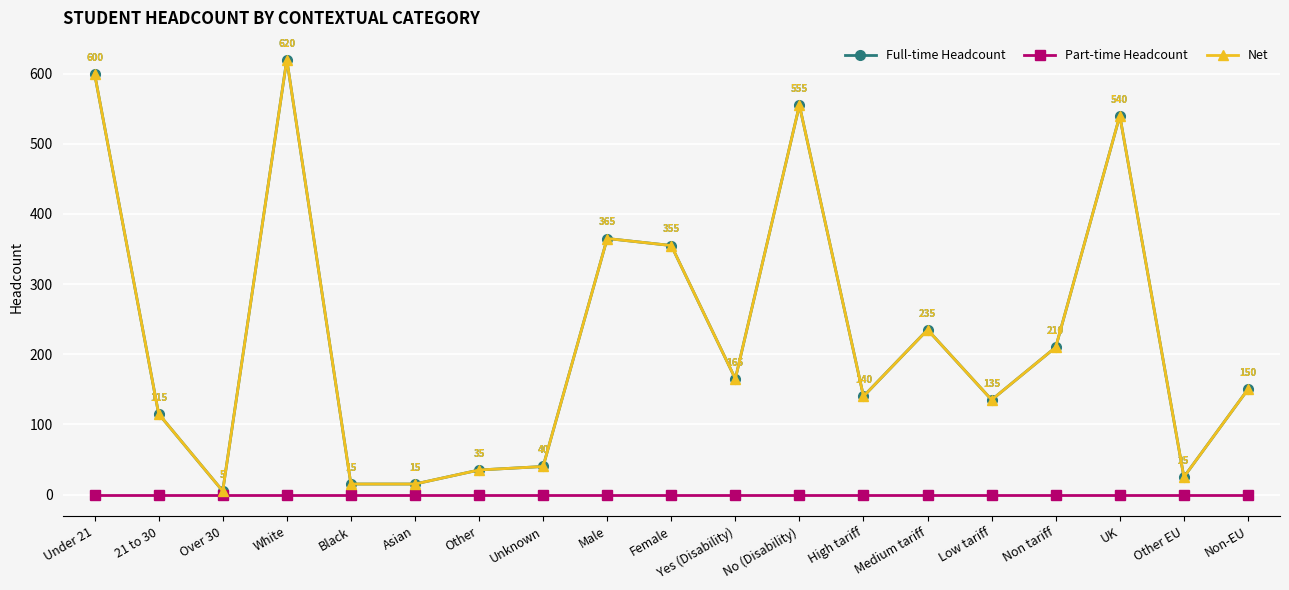

Does the chart have visible grid lines?

Yes